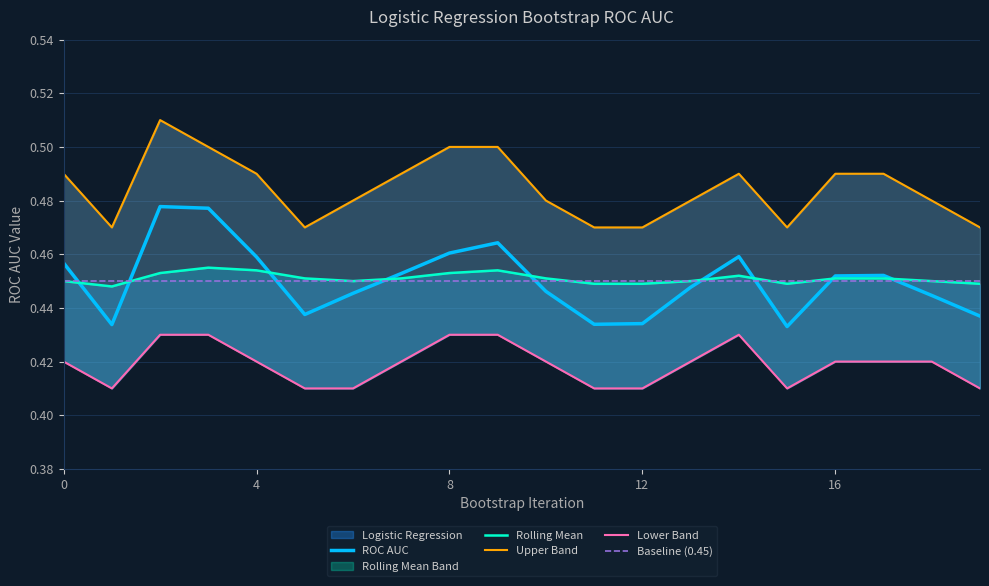

At how many categories does at least one series exceed 0?

20